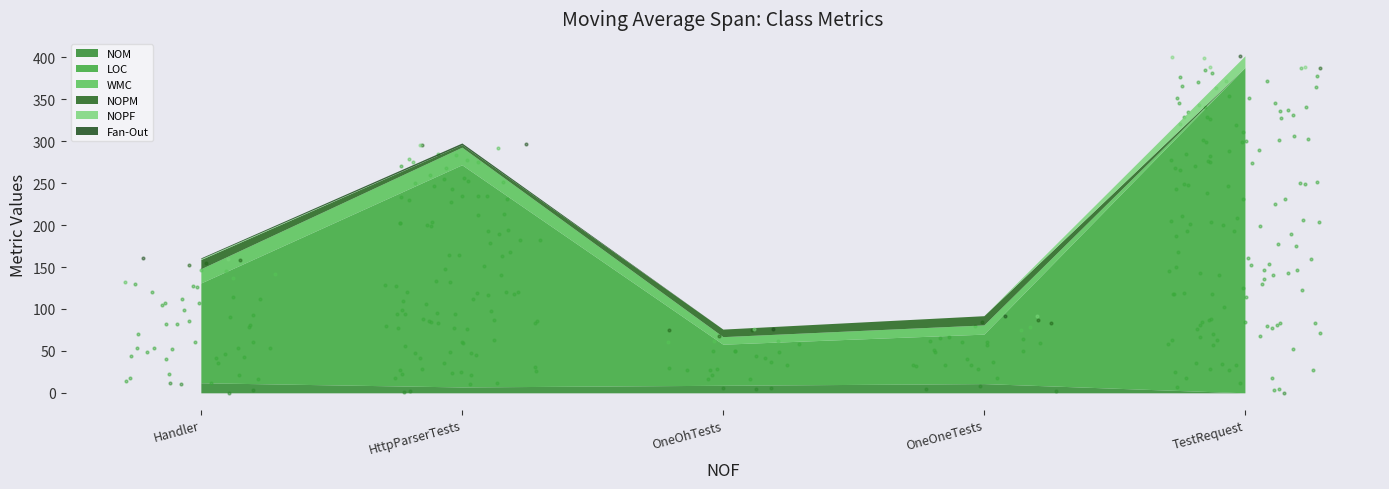

Is the value of NOPM at HttpParserTests greater than the value of Fan-Out at HttpParserTests?

Yes